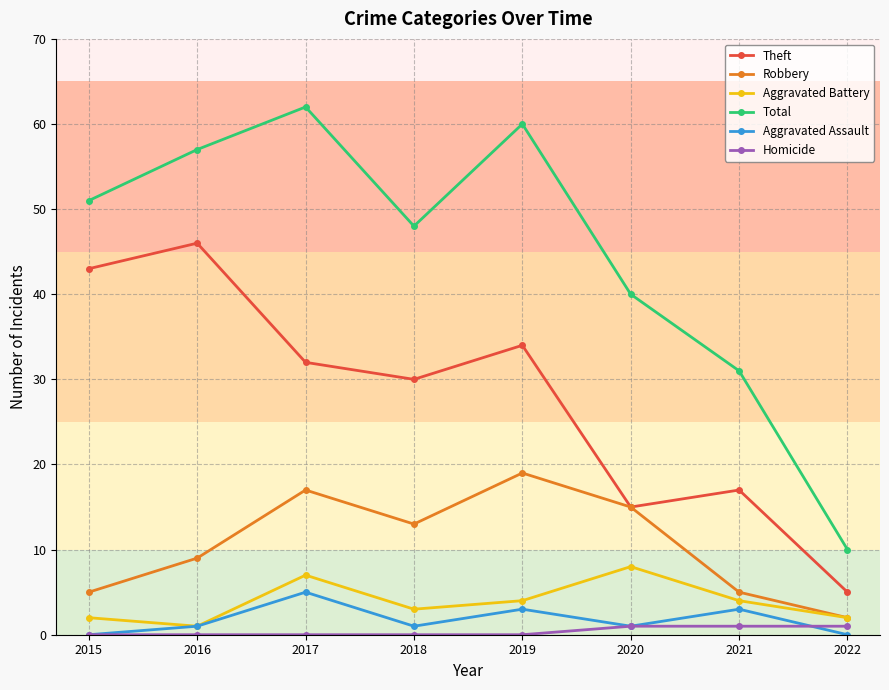

What is the difference between the highest and lowest values at 2019?

60